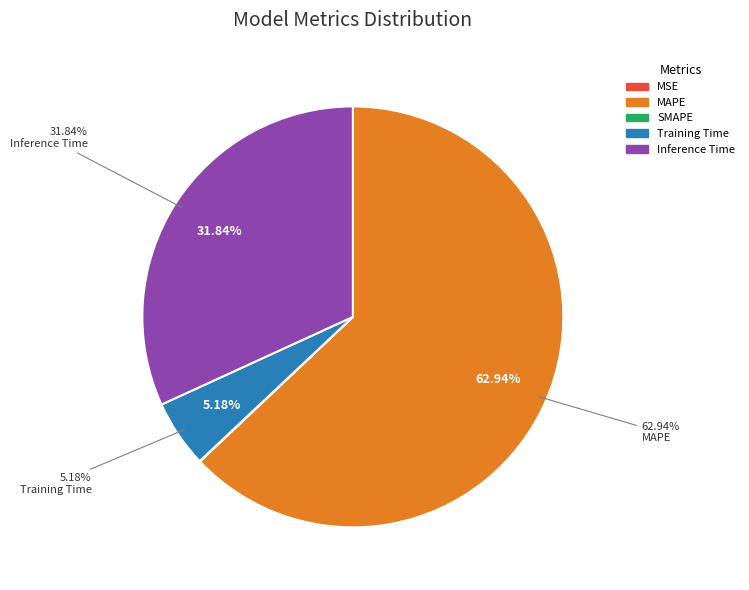

To the nearest percent, what is the difference between the largest and smallest slice percentages?

63%